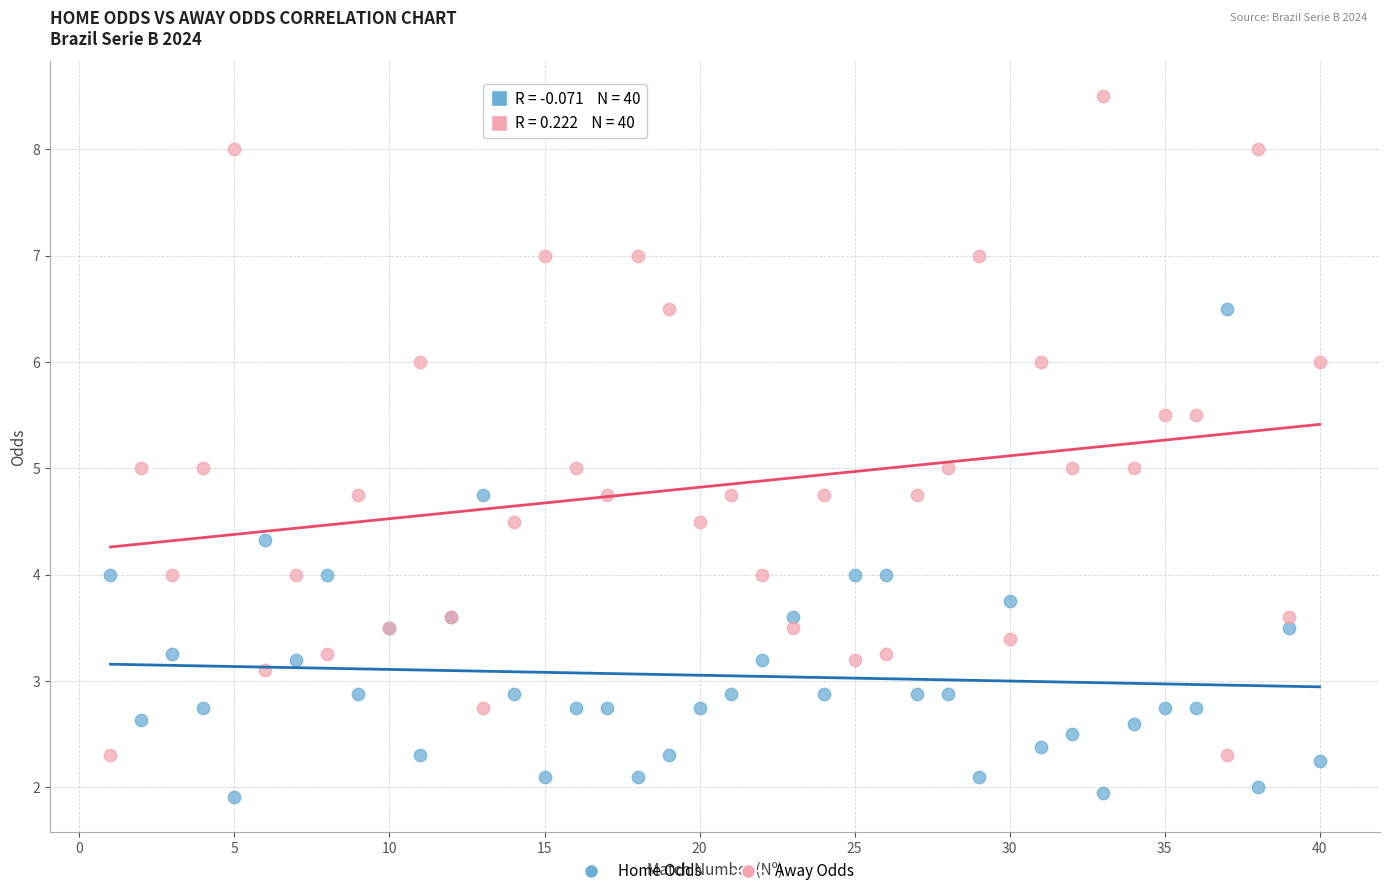

What is the X range (max minus min) for the scatter plot?

39.0